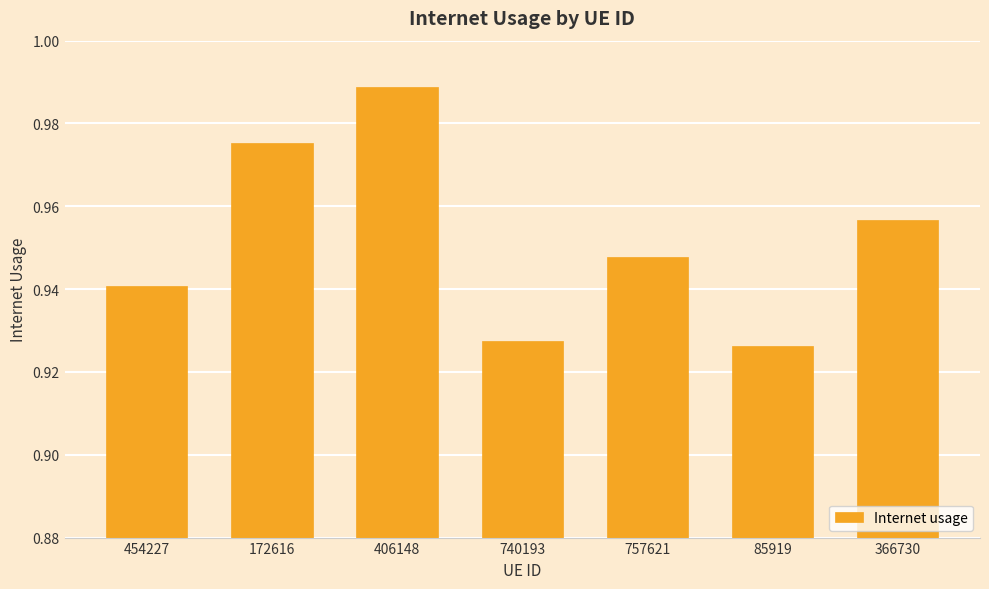

What is the difference between the maximum and minimum values?

0.1